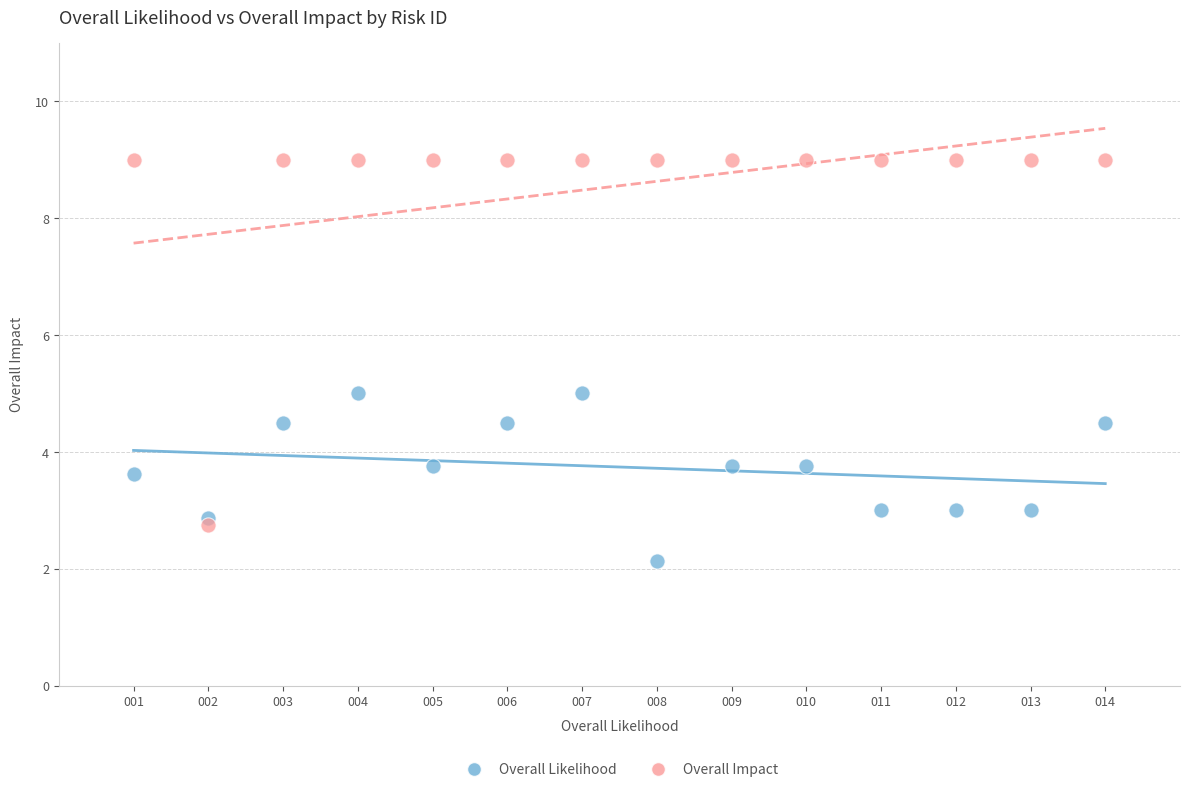

Which series has the largest Y range (max minus min)?

Overall Impact